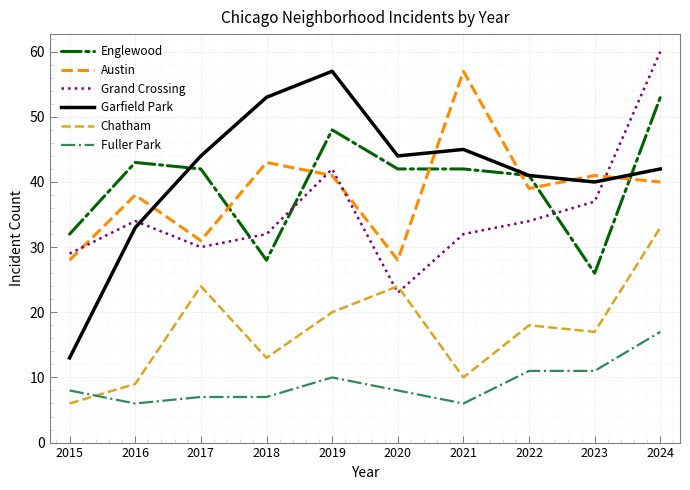

What is the approximate value of Austin at 2024?

40